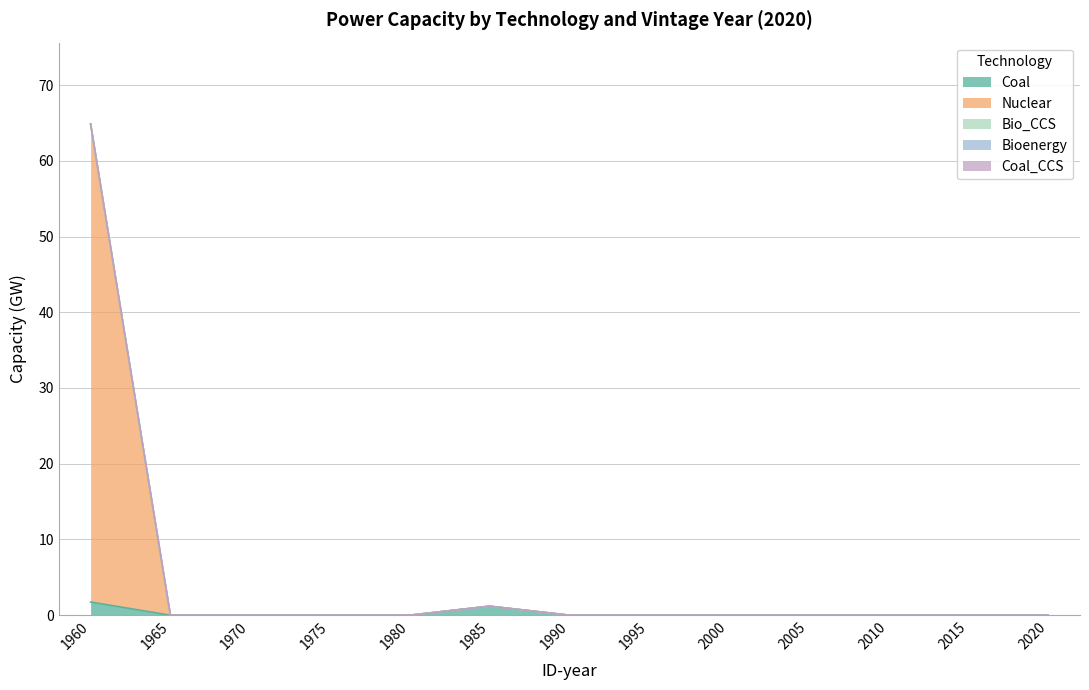

Reading right to left, transcribe all the data shown in this chart.

Coal: 0.0	0.0	0.0	0.0	0.0	0.0	0.0	1.2	0.0	0.0	0.0	0.0	1.7
Nuclear: 0.0	0.0	0.0	0.0	0.0	0.0	0.0	0.0	0.0	0.0	0.0	0.0	63.1
Bio_CCS: 0.0	0.0	0.0	0.0	0.0	0.0	0.0	0.0	0.0	0.0	0.0	0.0	0.0
Bioenergy: 0.0	0.0	0.0	0.0	0.0	0.0	0.0	0.0	0.0	0.0	0.0	0.0	0.0
Coal_CCS: 0.0	0.0	0.0	0.0	0.0	0.0	0.0	0.0	0.0	0.0	0.0	0.0	0.0